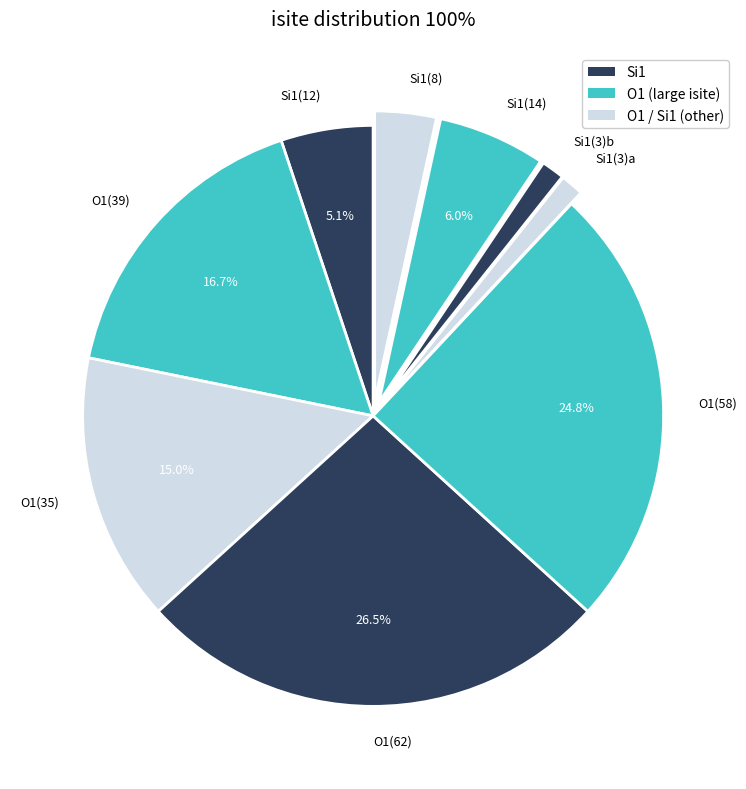

Is the sum of Si1(3)b and Si1(14) greater than half?

No